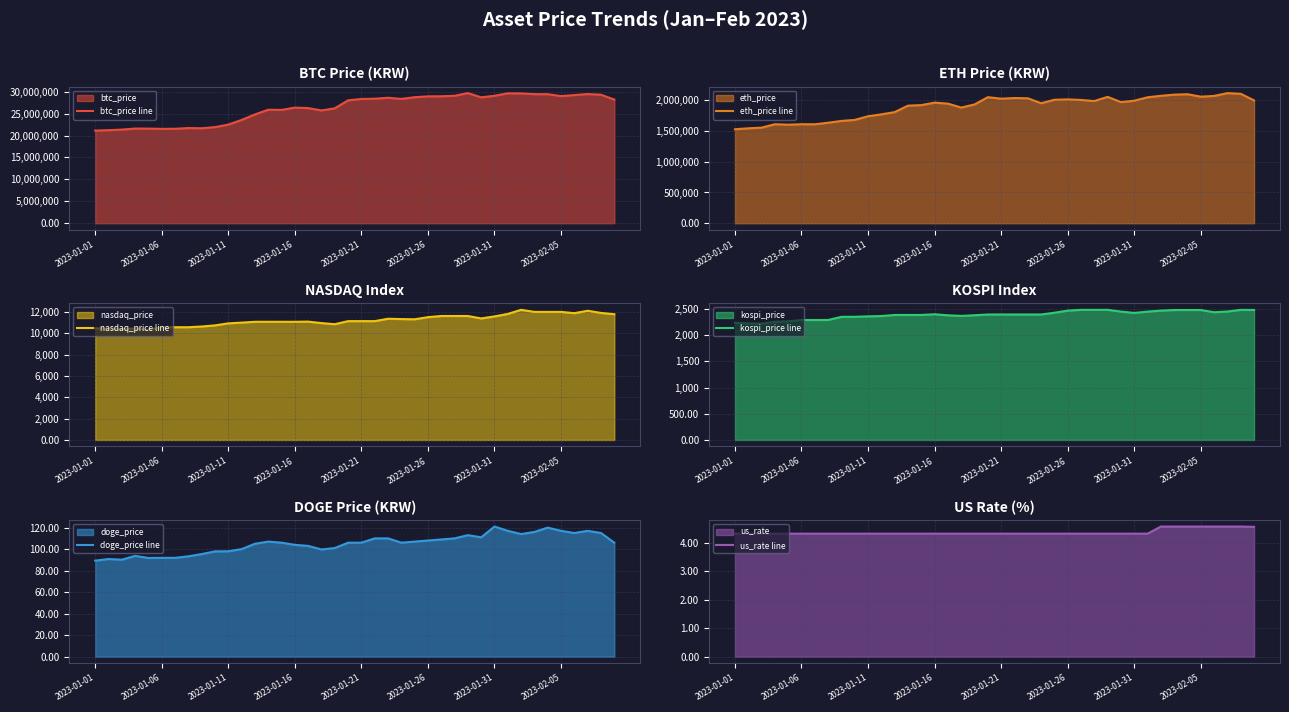

How many lines are shown in the chart?

6